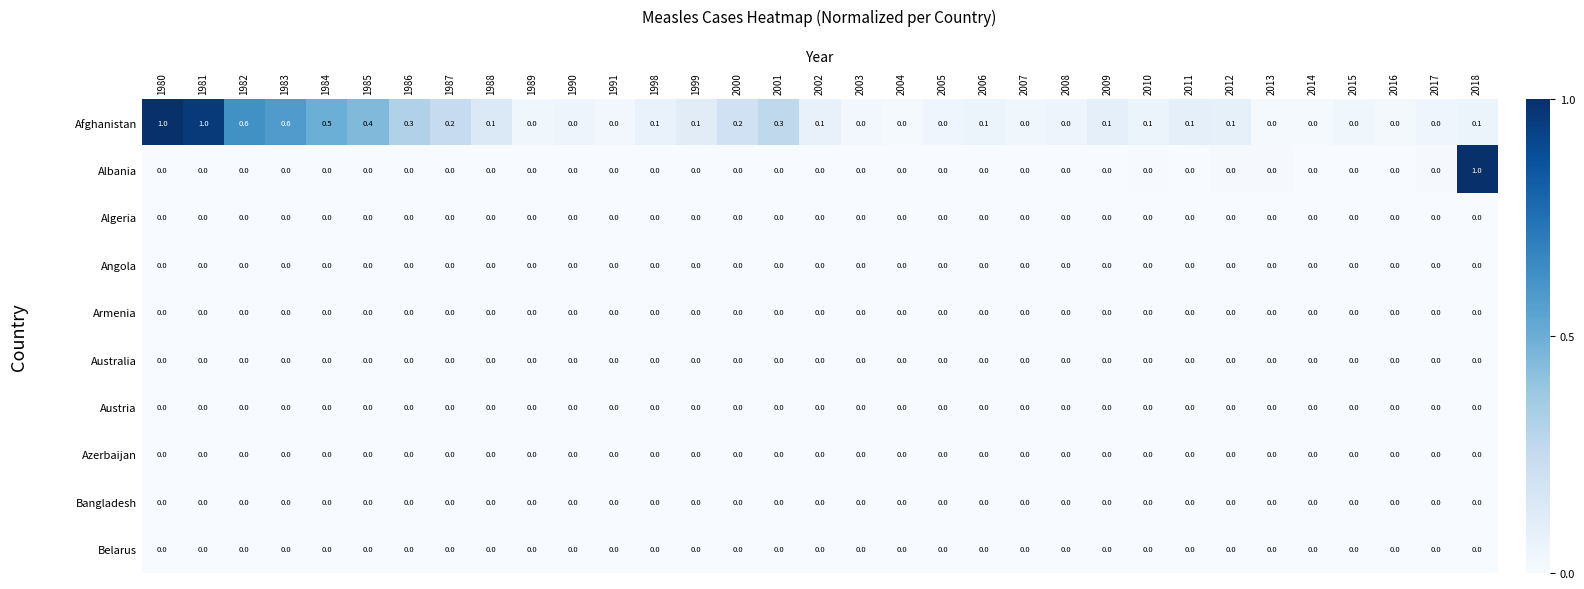

True or false: Bangladesh has a value of 0.0 at 1991.

True